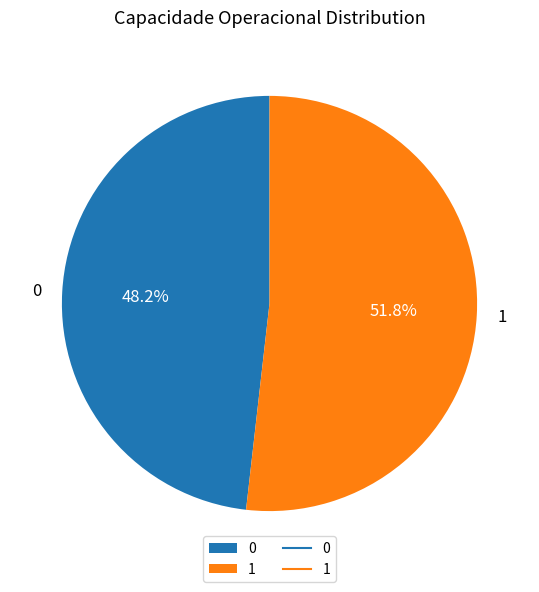

To the nearest percent, what is the combined percentage of 0 and 1?

100%